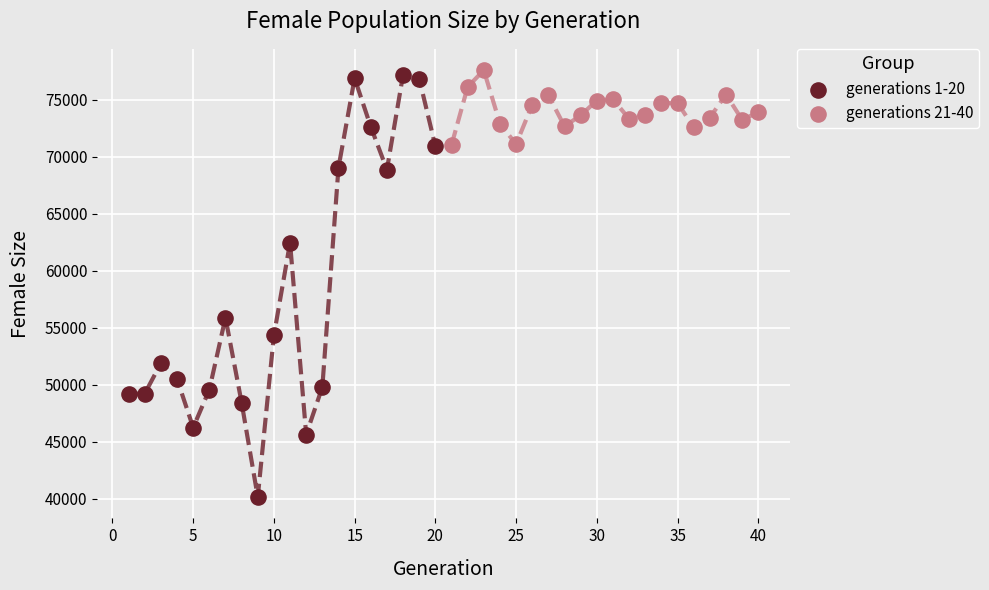

Which series contains the lowest Y value?

generations 1-20